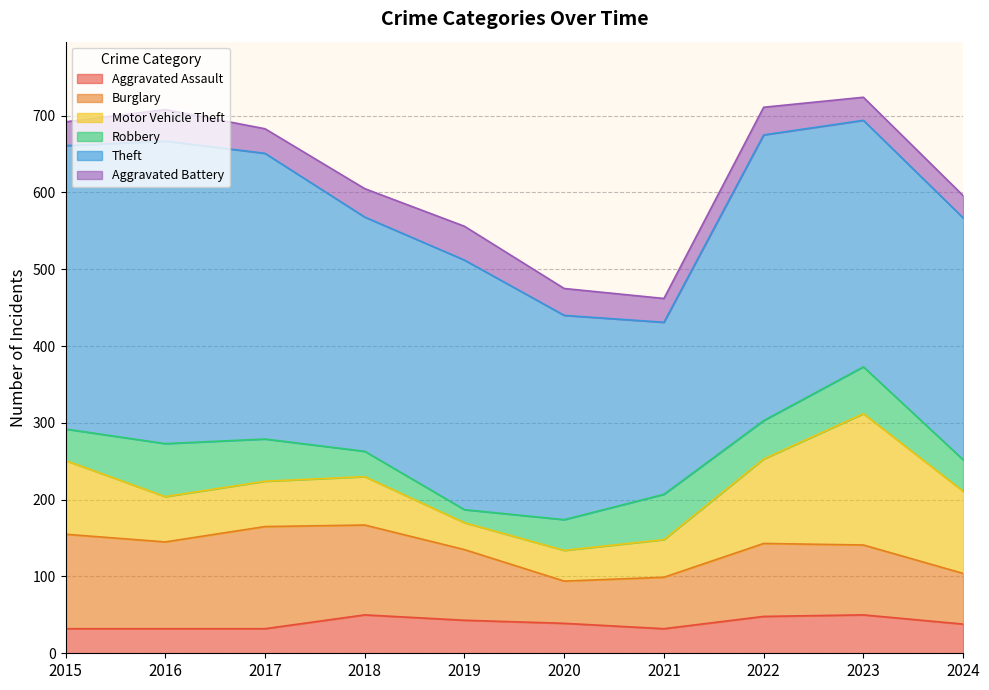

Does the chart have visible grid lines?

Yes